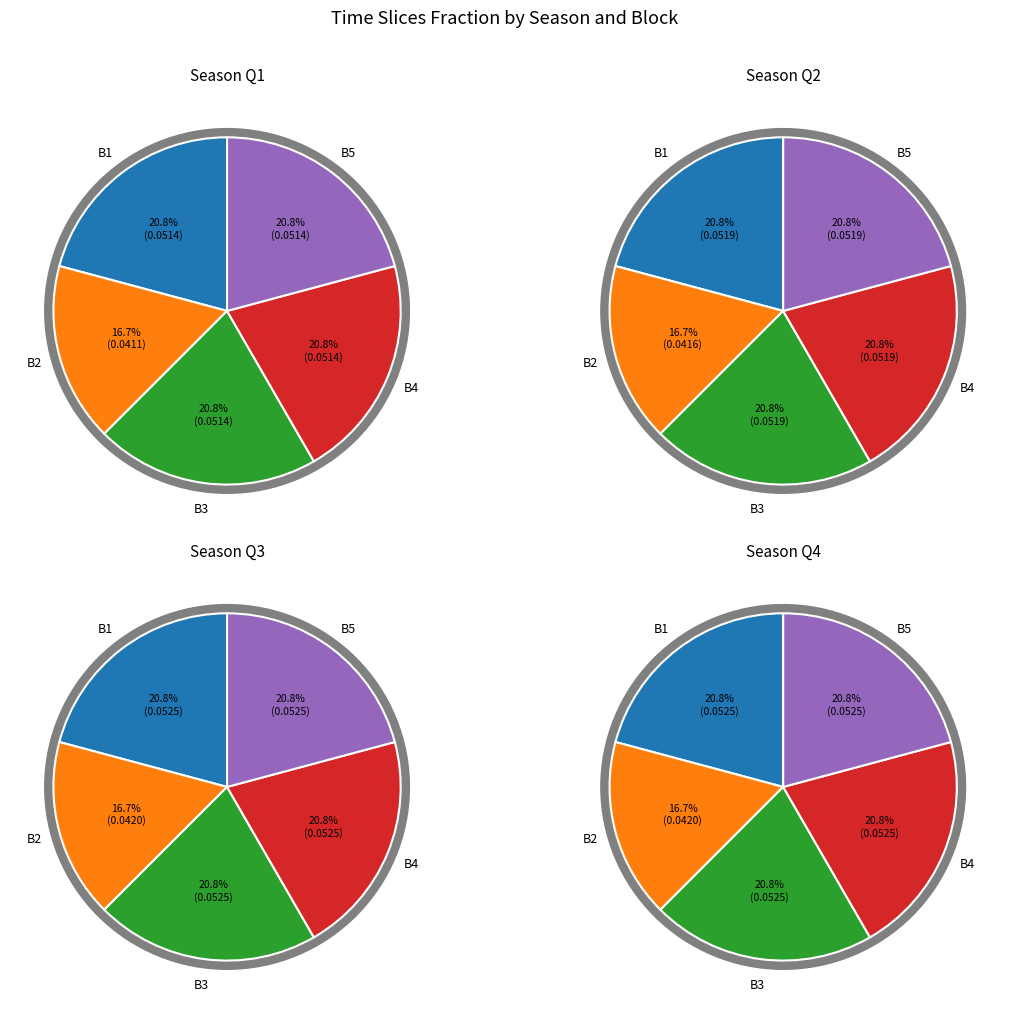

Which series has the widest spread of values?

Q3